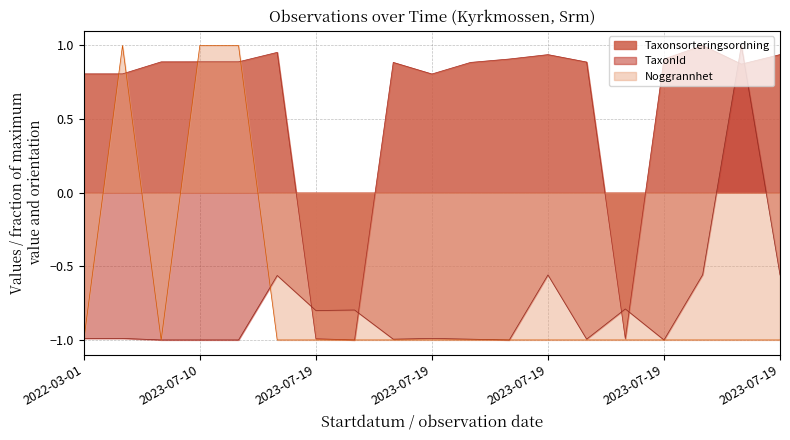

Is it true that Taxonsorteringsordning equals 0.3 at 2022-04-22?

False